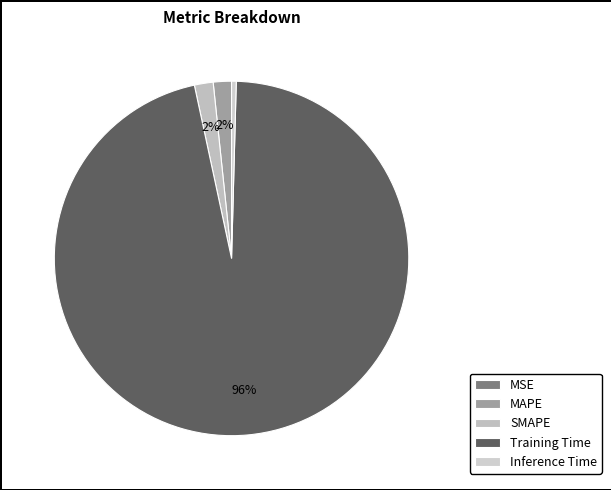

Between Inference Time and MAPE, which is larger?

MAPE